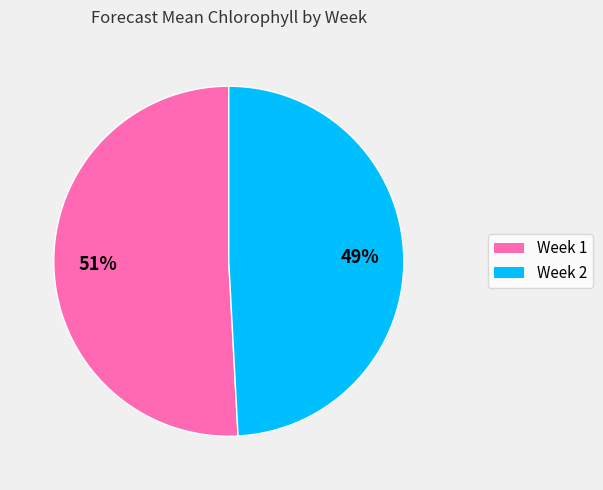

How many slices are in this pie chart?

2